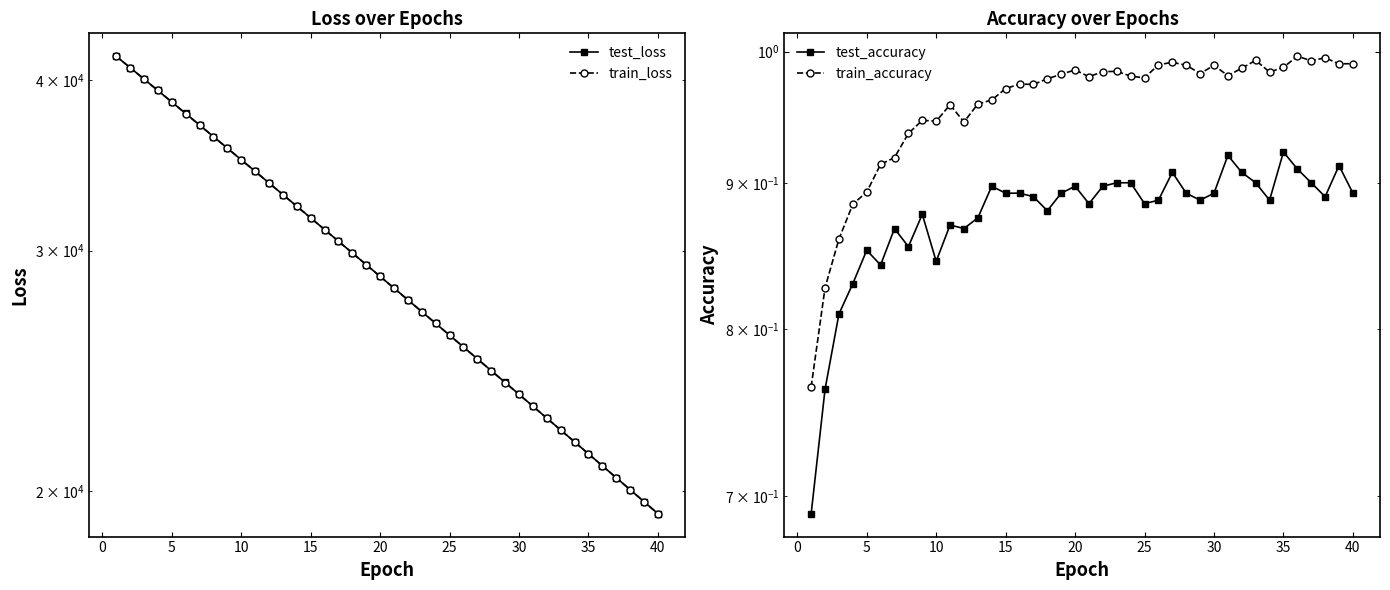

True or false: train_accuracy and test_accuracy cross at least once.

False